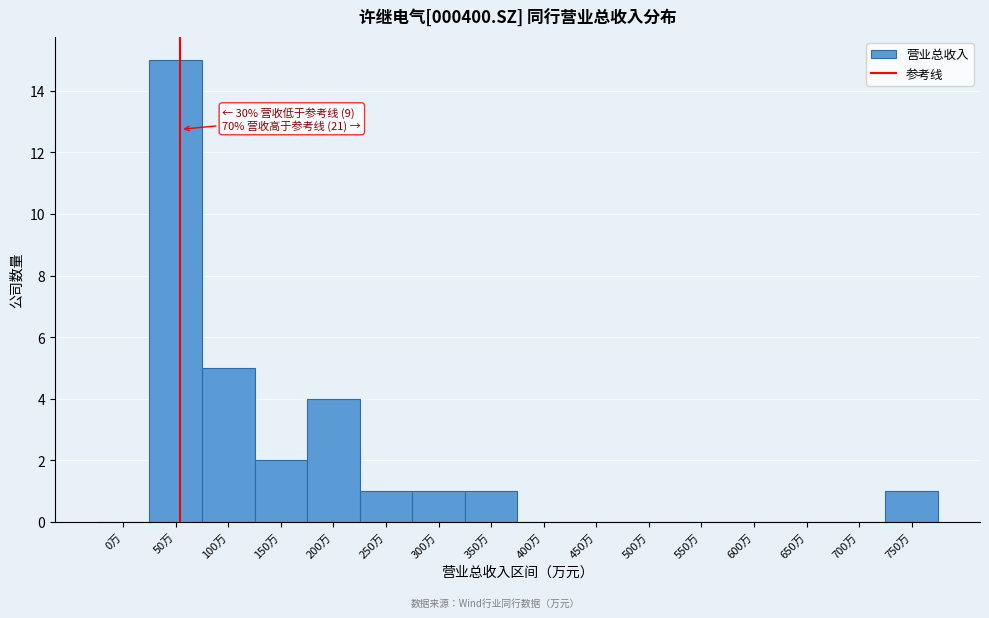

Reading left to right, list all the values displayed in this chart.

0万=0	50万=15	100万=5	150万=2	200万=4	250万=1	300万=1	350万=1	400万=0	450万=0	500万=0	550万=0	600万=0	650万=0	700万=0	750万=1